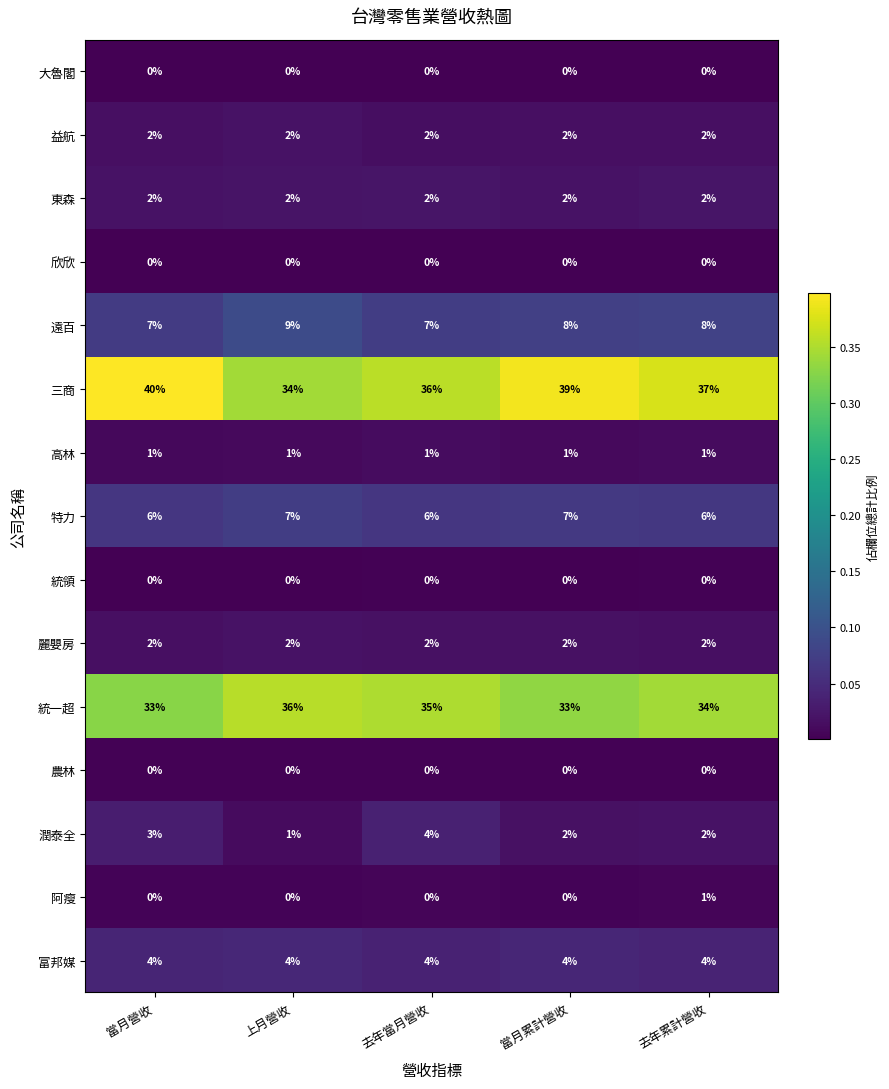

What is the greatest value displayed?

40